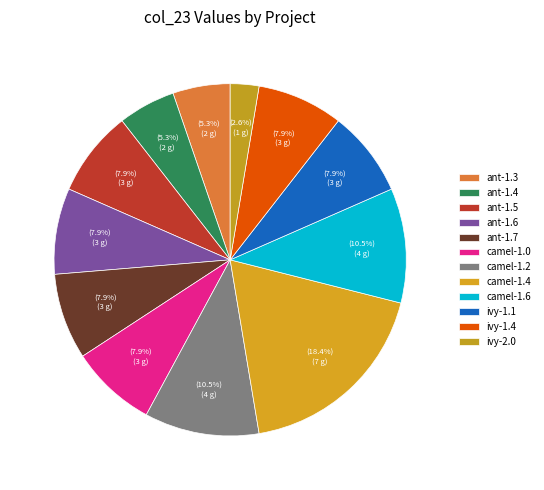

Which category has the smallest portion of the pie?

ivy-2.0